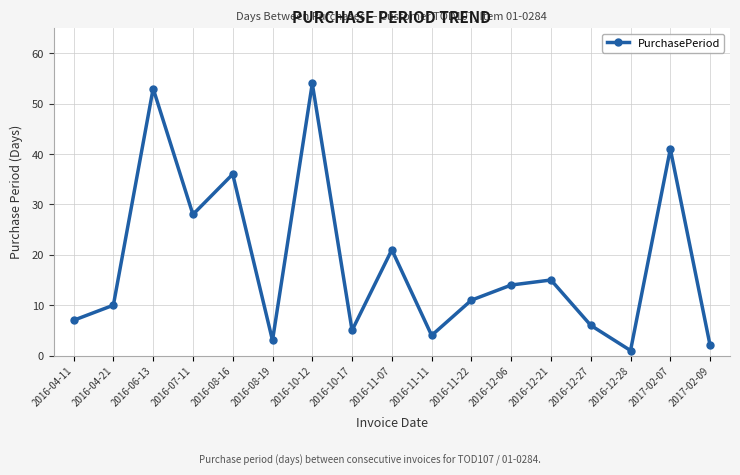

Approximately how many times larger is the value at 2017-02-09 compared to 2016-12-21?

0.1